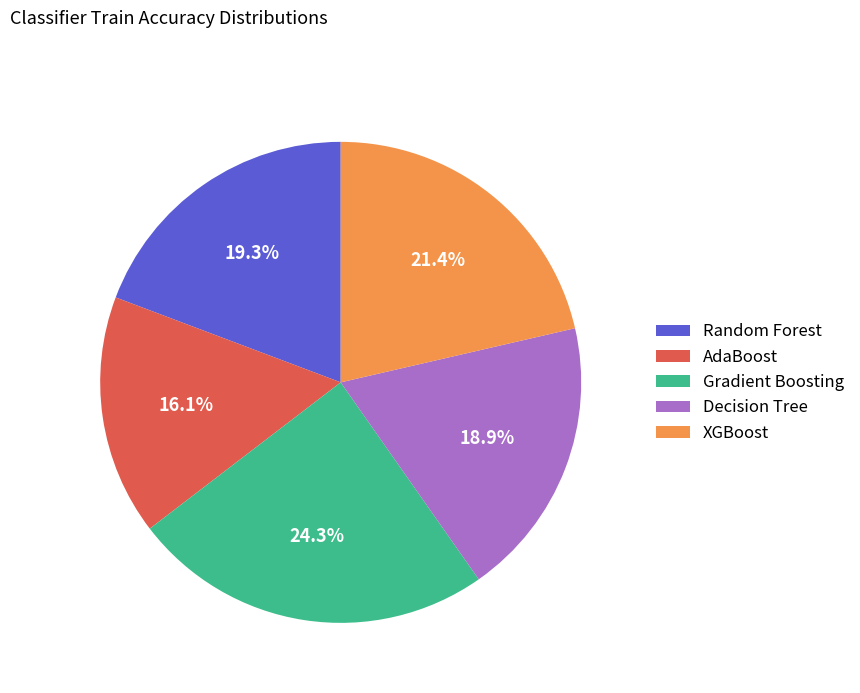

The Decision Tree slice represents 33% of the pie. True or false?

False